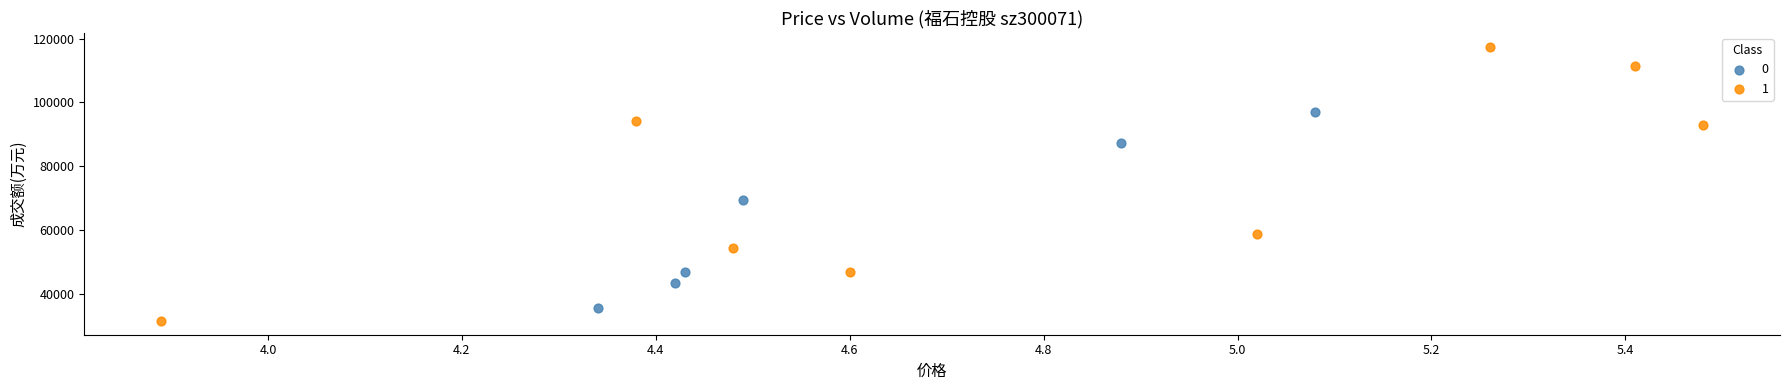

What are all the series names shown in the legend?

0, 1